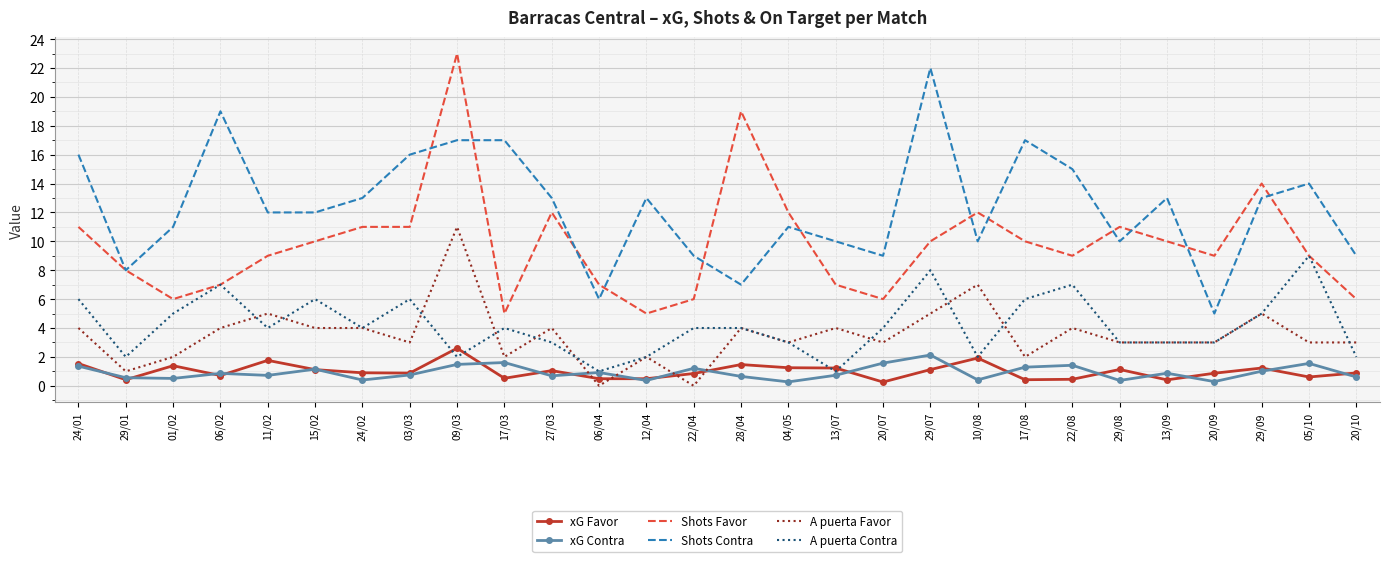

What position from the right is 15/02?

23